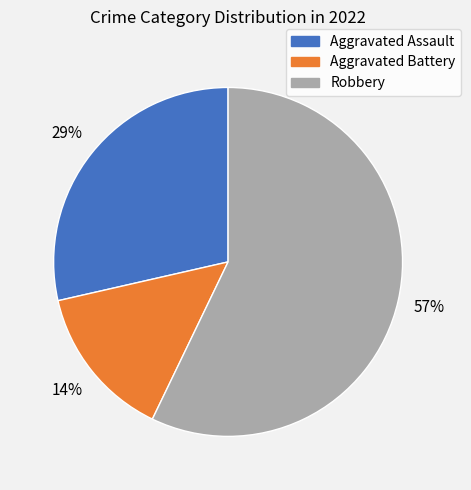

To the nearest percent, what is the average slice percentage?

33%